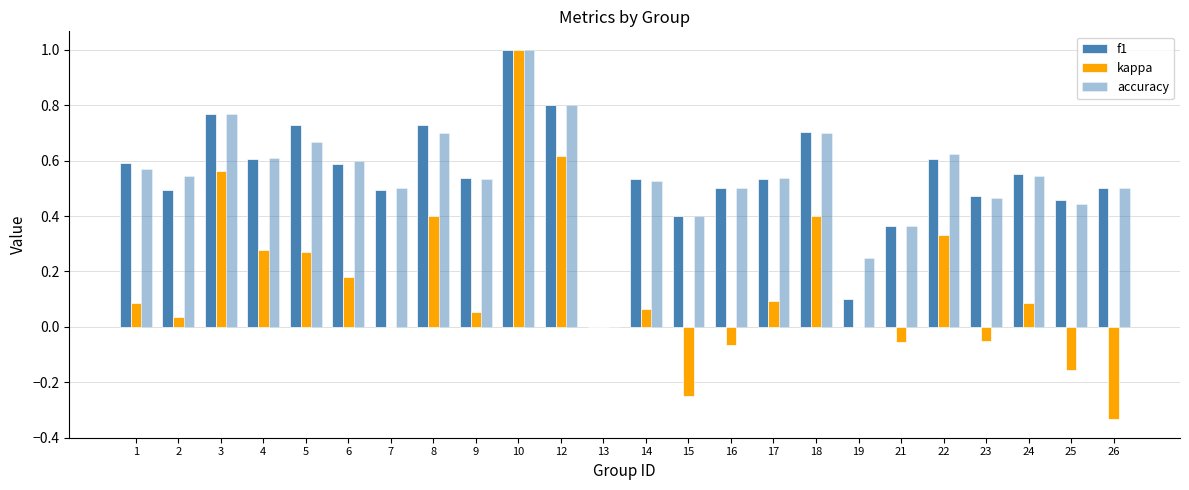

Are the bars grouped side by side (vs. stacked)?

Yes